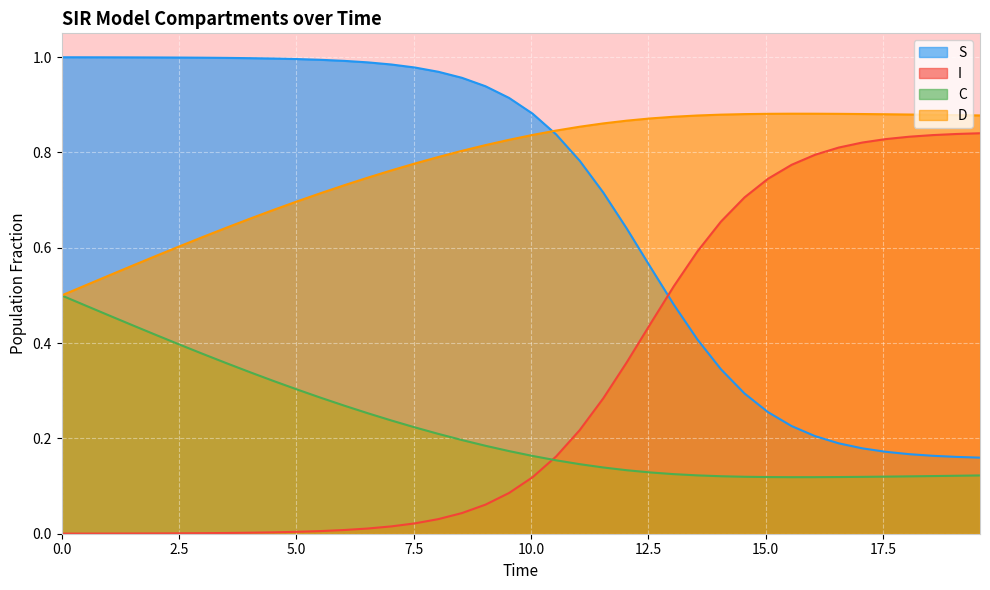

How many intersections are there between I and S?

1